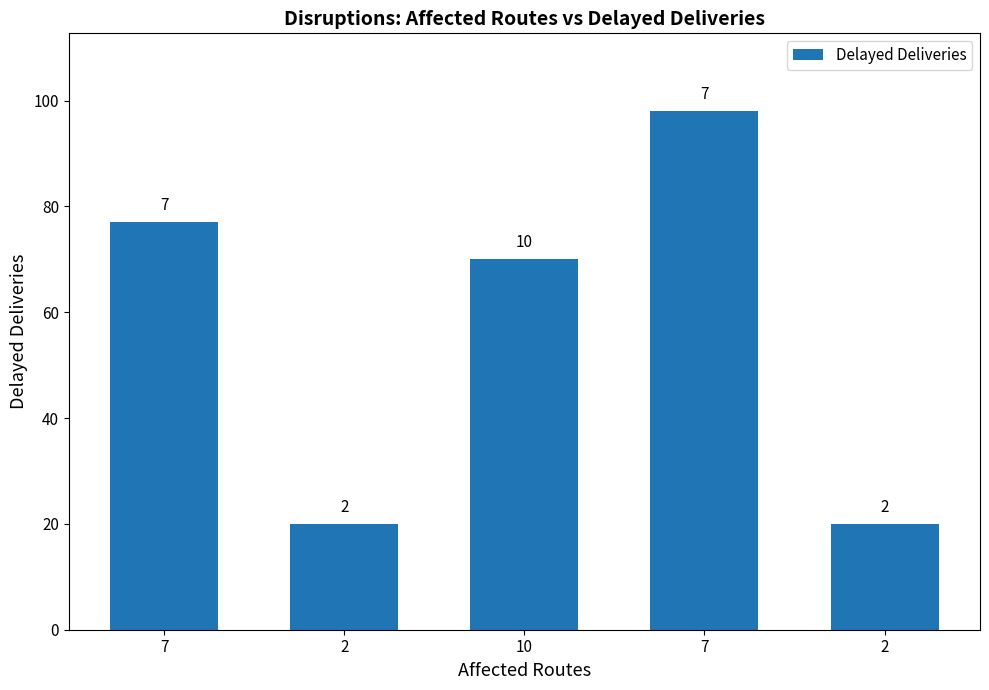

How many bars are there in total?

5